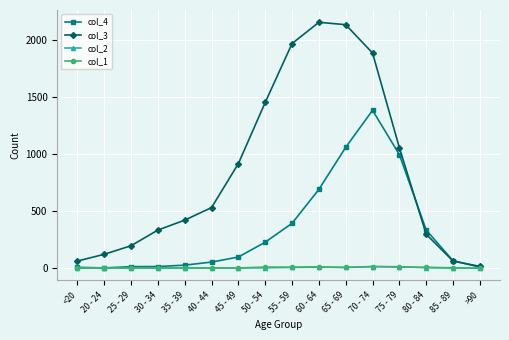

What is the difference between the second highest and minimum values in the col_3 series?

2115